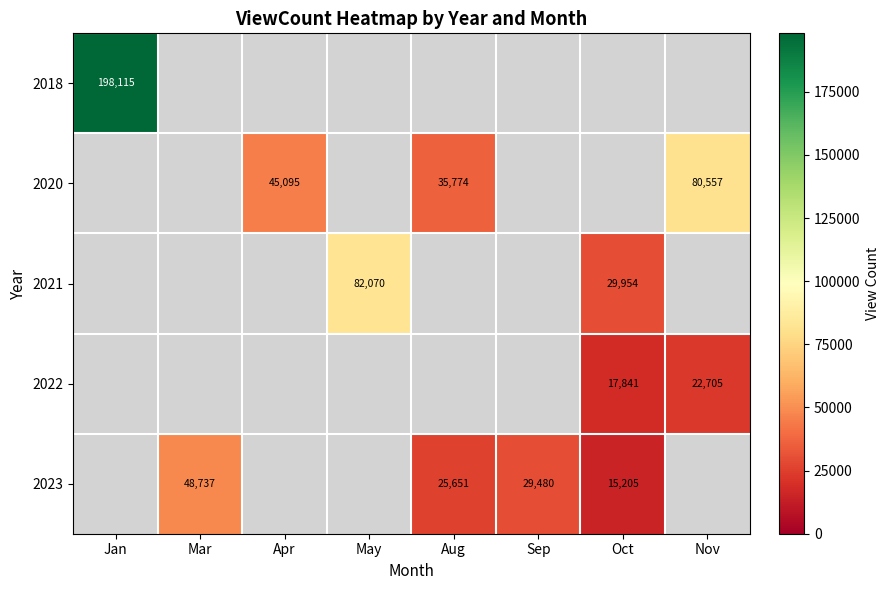

Is it true that 2022 equals 36348 at Nov?

False